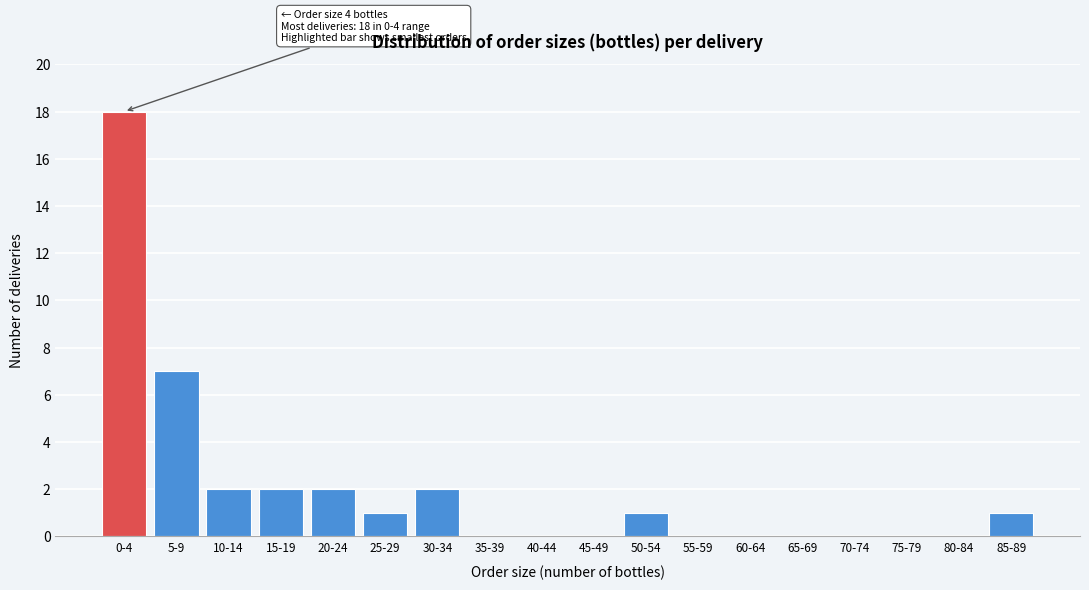

Reading right to left, what are all the values shown in this chart?

85-89=1	80-84=0	75-79=0	70-74=0	65-69=0	60-64=0	55-59=0	50-54=1	45-49=0	40-44=0	35-39=0	30-34=2	25-29=1	20-24=2	15-19=2	10-14=2	5-9=7	0-4=18